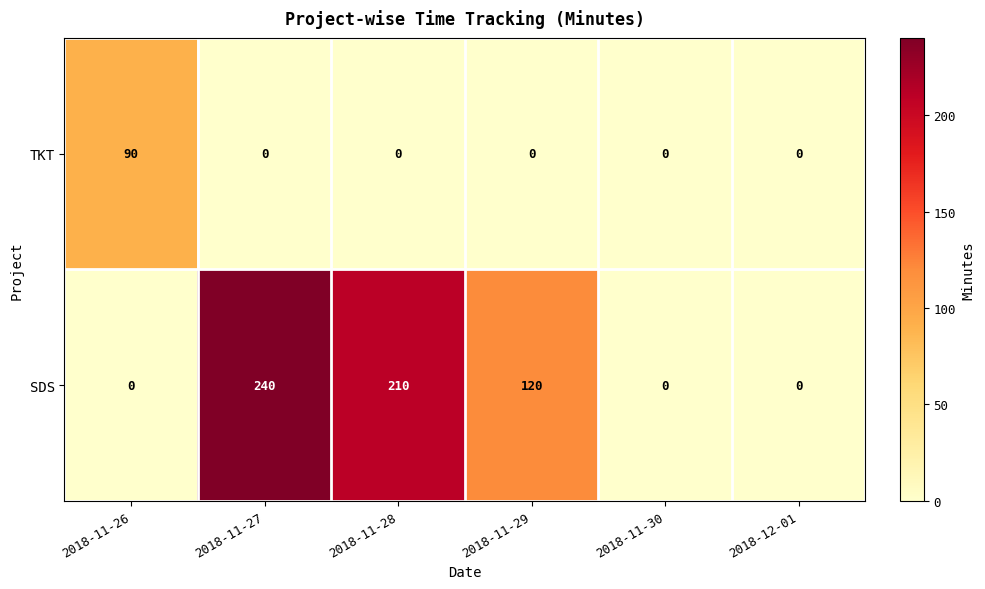

Which series has the largest range (max minus min)?

SDS